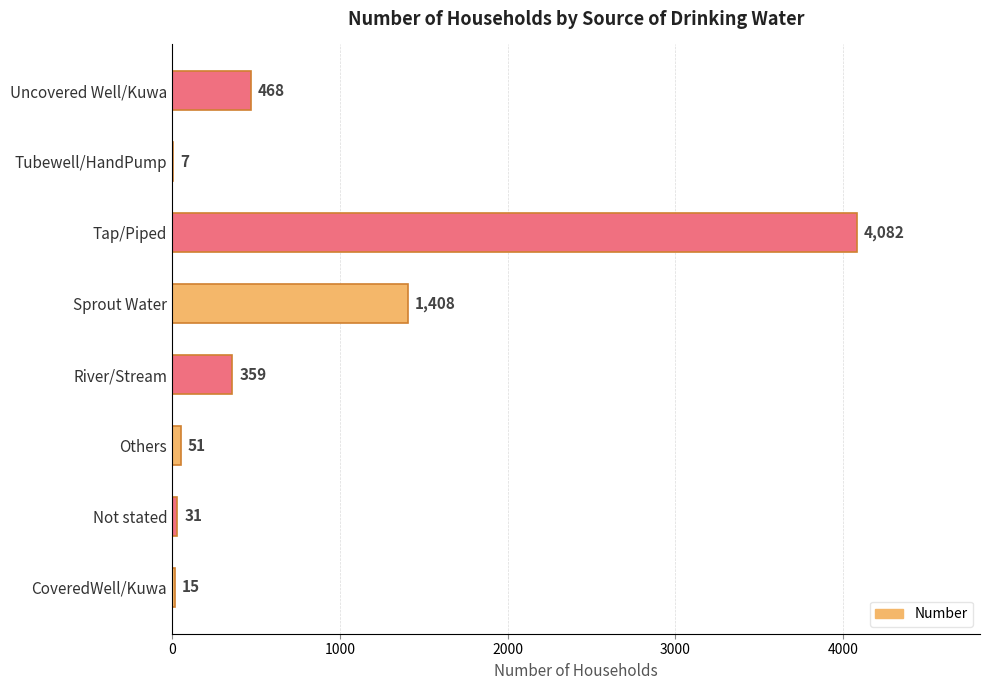

What is the sum of the values at CoveredWell/Kuwa and Tap/Piped?

4097